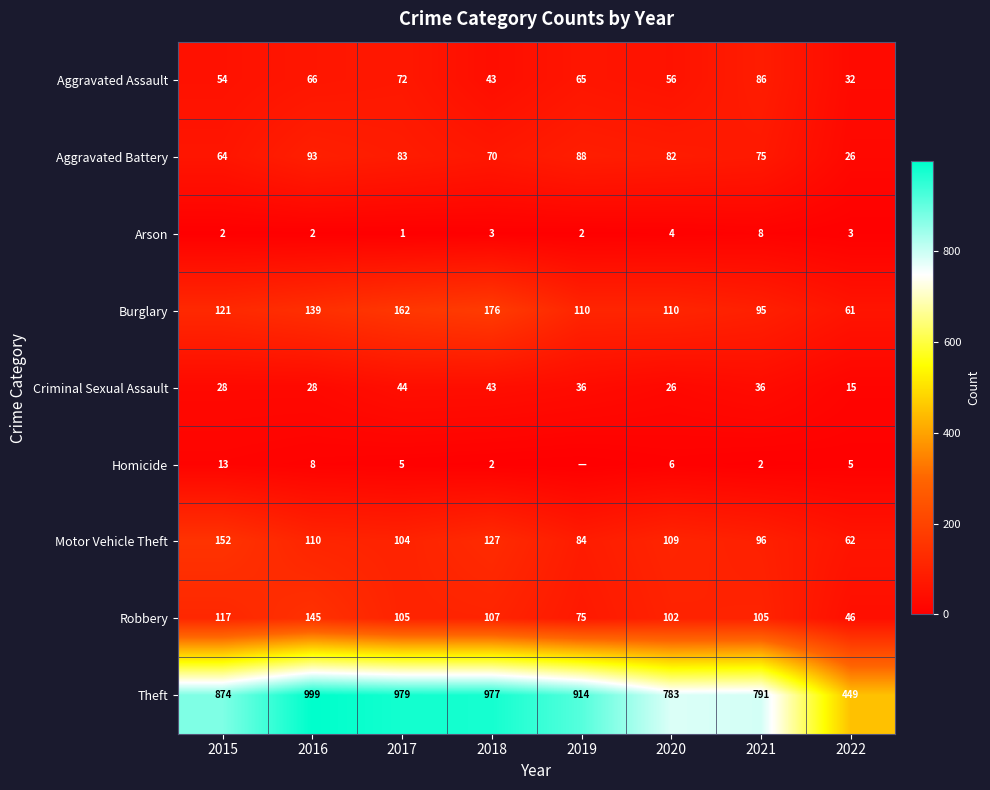

The Theft series shows 316 at 2017. True or false?

False